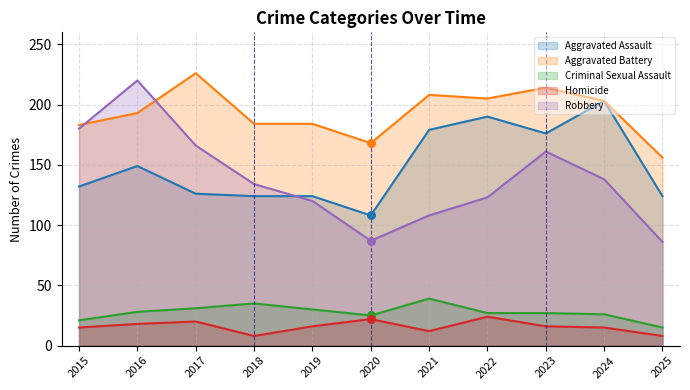

Which series contains the highest Y value?

Aggravated Battery